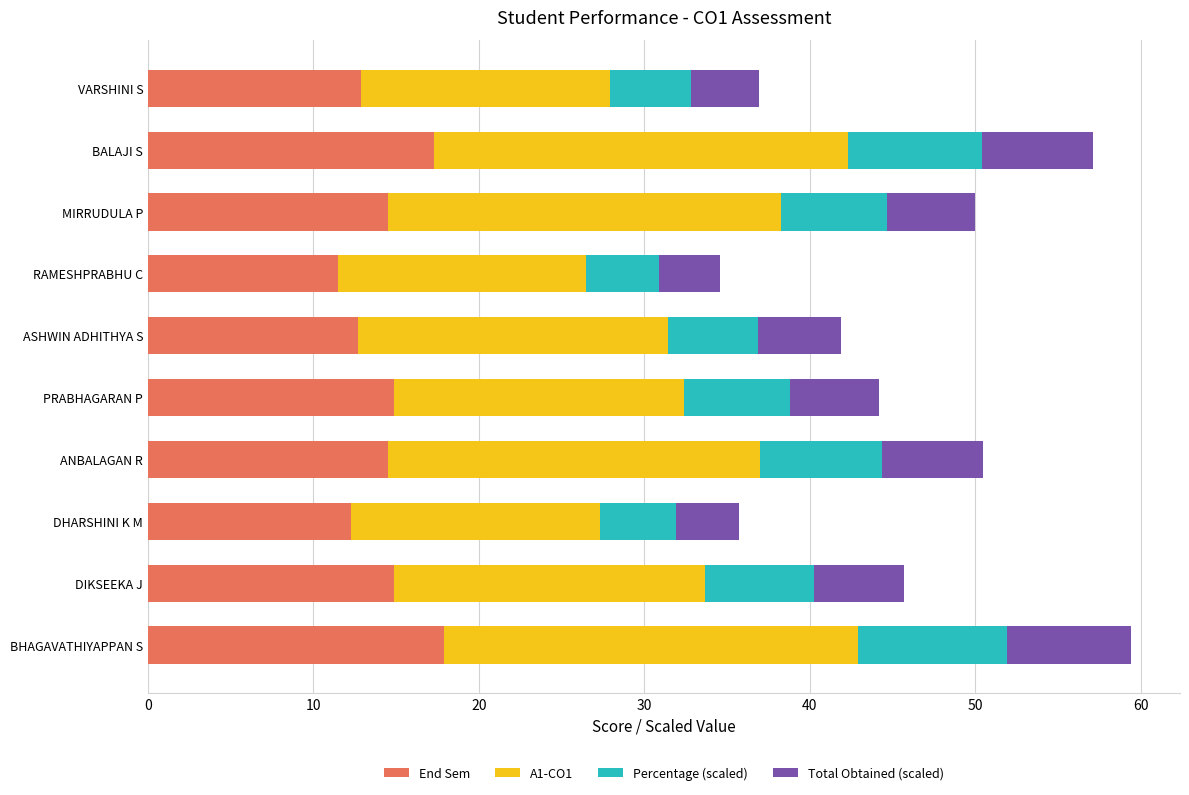

The value of End Sem at BHAGAVATHIYAPPAN S is 17.9. True or false?

True